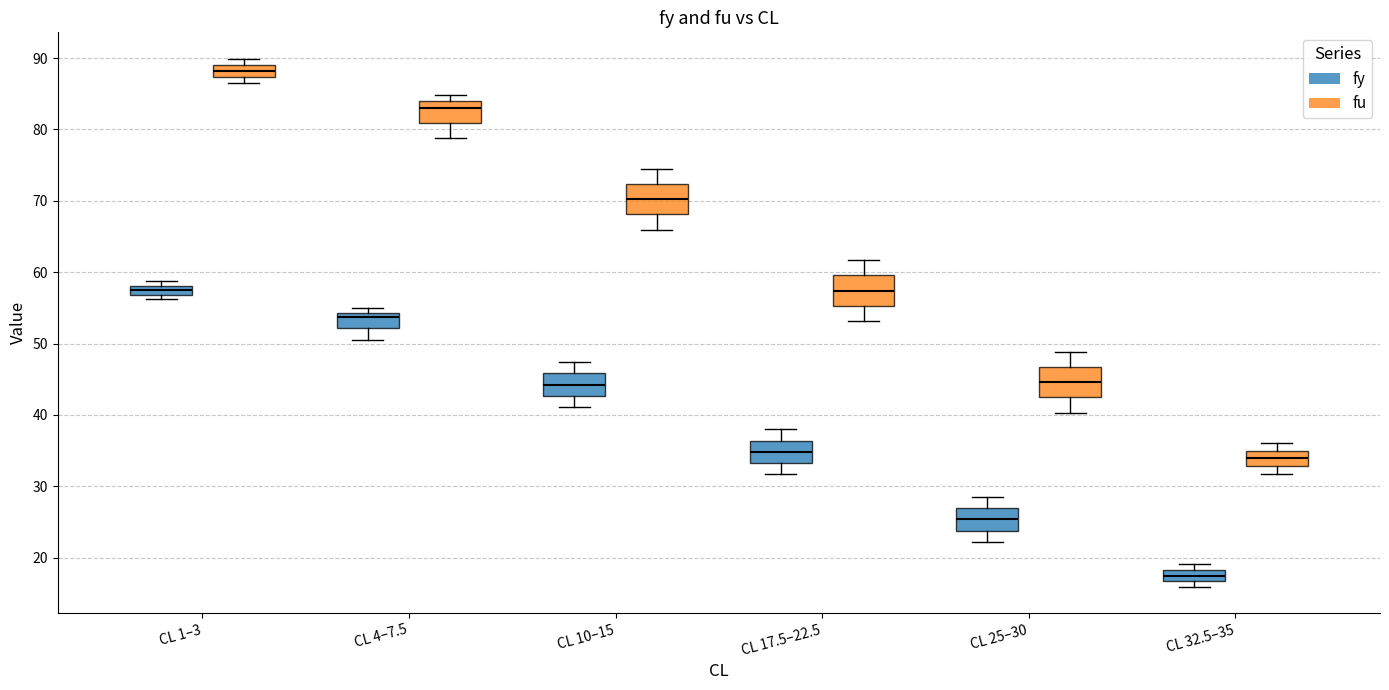

Which box has the lowest median line?

CL 32.5–35 (fy)